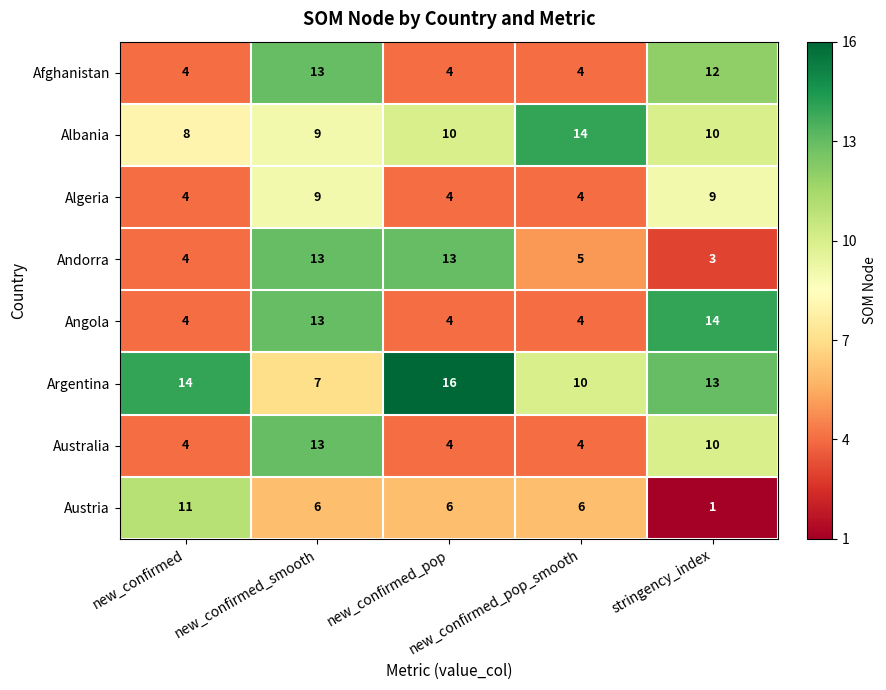

What is the sum of all Angola values?

39